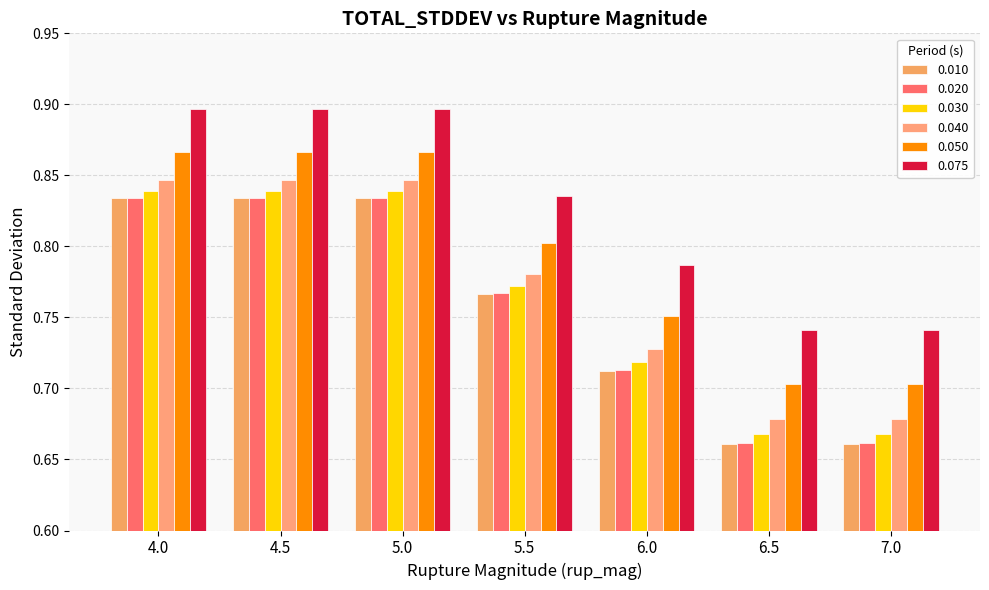

What is the lowest value of the 0.030 series?

0.7